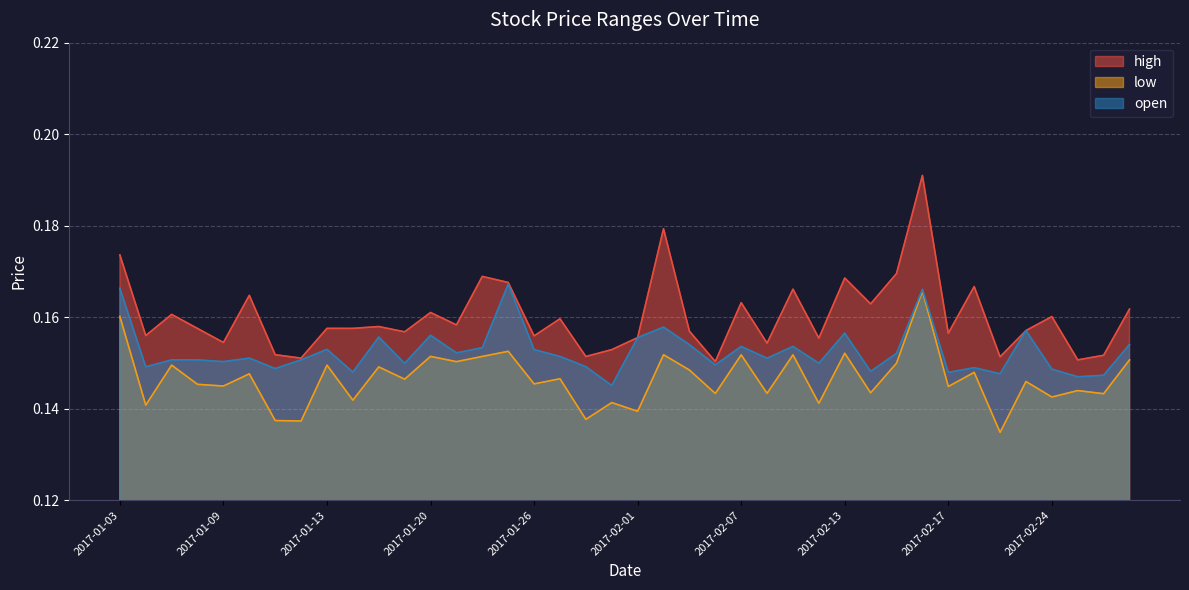

Reading left to right, list all the values displayed in this chart.

high: 2017-01-03=0.2	2017-01-04=0.2	2017-01-05=0.2	2017-01-06=0.2	2017-01-09=0.2	2017-01-10=0.2	2017-01-11=0.2	2017-01-12=0.2	2017-01-13=0.2	2017-01-17=0.2	2017-01-18=0.2	2017-01-19=0.2	2017-01-20=0.2	2017-01-23=0.2	2017-01-24=0.2	2017-01-25=0.2	2017-01-26=0.2	2017-01-27=0.2	2017-01-30=0.2	2017-01-31=0.2	2017-02-01=0.2	2017-02-02=0.2	2017-02-03=0.2	2017-02-06=0.2	2017-02-07=0.2	2017-02-08=0.2	2017-02-09=0.2	2017-02-10=0.2	2017-02-13=0.2	2017-02-14=0.2	2017-02-15=0.2	2017-02-16=0.2	2017-02-17=0.2	2017-02-21=0.2	2017-02-22=0.2	2017-02-23=0.2	2017-02-24=0.2	2017-02-27=0.2	2017-02-28=0.2	2017-03-01=0.2
low: 2017-01-03=0.2	2017-01-04=0.1	2017-01-05=0.1	2017-01-06=0.1	2017-01-09=0.1	2017-01-10=0.1	2017-01-11=0.1	2017-01-12=0.1	2017-01-13=0.1	2017-01-17=0.1	2017-01-18=0.1	2017-01-19=0.1	2017-01-20=0.2	2017-01-23=0.2	2017-01-24=0.2	2017-01-25=0.2	2017-01-26=0.1	2017-01-27=0.1	2017-01-30=0.1	2017-01-31=0.1	2017-02-01=0.1	2017-02-02=0.2	2017-02-03=0.1	2017-02-06=0.1	2017-02-07=0.2	2017-02-08=0.1	2017-02-09=0.2	2017-02-10=0.1	2017-02-13=0.2	2017-02-14=0.1	2017-02-15=0.1	2017-02-16=0.2	2017-02-17=0.1	2017-02-21=0.1	2017-02-22=0.1	2017-02-23=0.1	2017-02-24=0.1	2017-02-27=0.1	2017-02-28=0.1	2017-03-01=0.2
open: 2017-01-03=0.2	2017-01-04=0.1	2017-01-05=0.2	2017-01-06=0.2	2017-01-09=0.2	2017-01-10=0.2	2017-01-11=0.1	2017-01-12=0.2	2017-01-13=0.2	2017-01-17=0.1	2017-01-18=0.2	2017-01-19=0.1	2017-01-20=0.2	2017-01-23=0.2	2017-01-24=0.2	2017-01-25=0.2	2017-01-26=0.2	2017-01-27=0.2	2017-01-30=0.1	2017-01-31=0.1	2017-02-01=0.2	2017-02-02=0.2	2017-02-03=0.2	2017-02-06=0.1	2017-02-07=0.2	2017-02-08=0.2	2017-02-09=0.2	2017-02-10=0.1	2017-02-13=0.2	2017-02-14=0.1	2017-02-15=0.2	2017-02-16=0.2	2017-02-17=0.1	2017-02-21=0.1	2017-02-22=0.1	2017-02-23=0.2	2017-02-24=0.1	2017-02-27=0.1	2017-02-28=0.1	2017-03-01=0.2